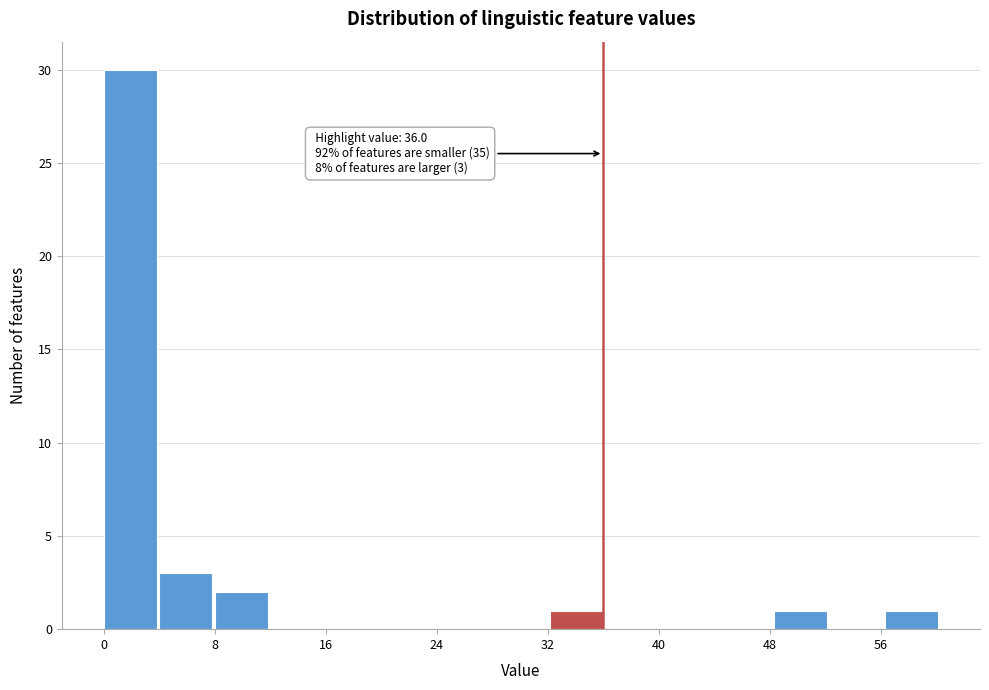

Over which range of the x-axis is the bar tallest?

0 to 4